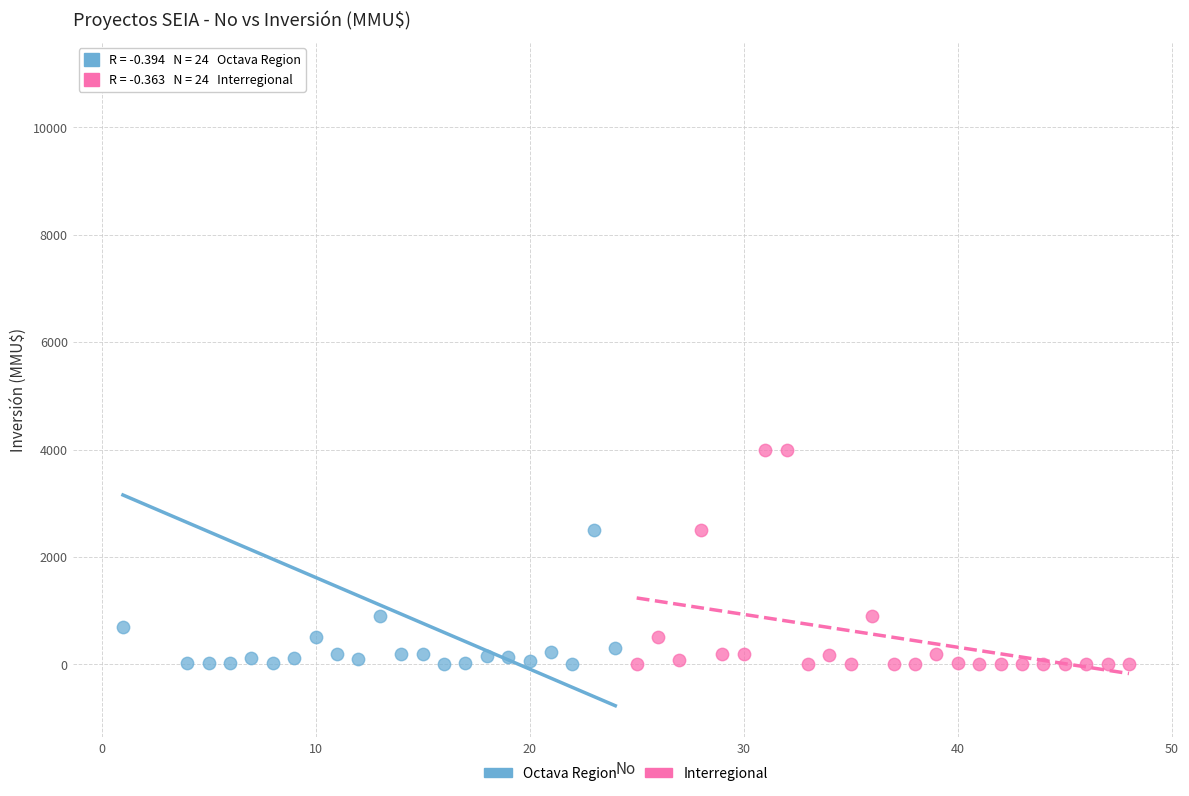

Which series contains the highest Y value?

Octava Region